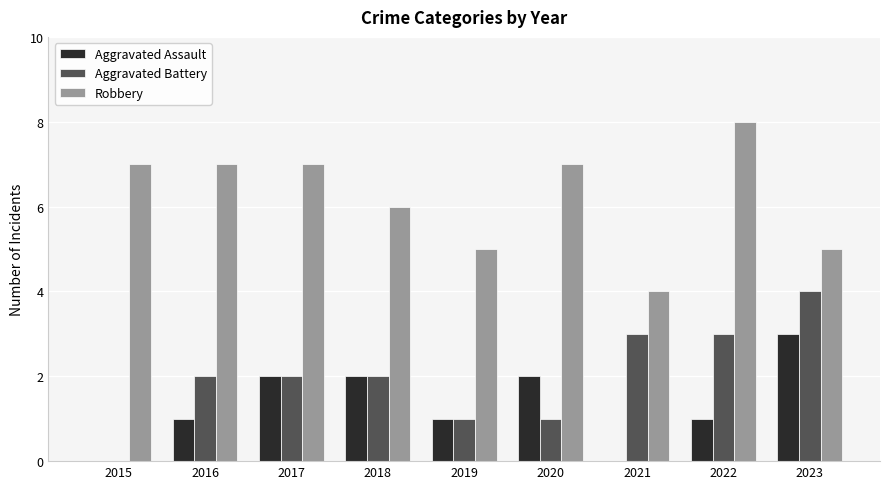

What is the sum of all Robbery values?

56